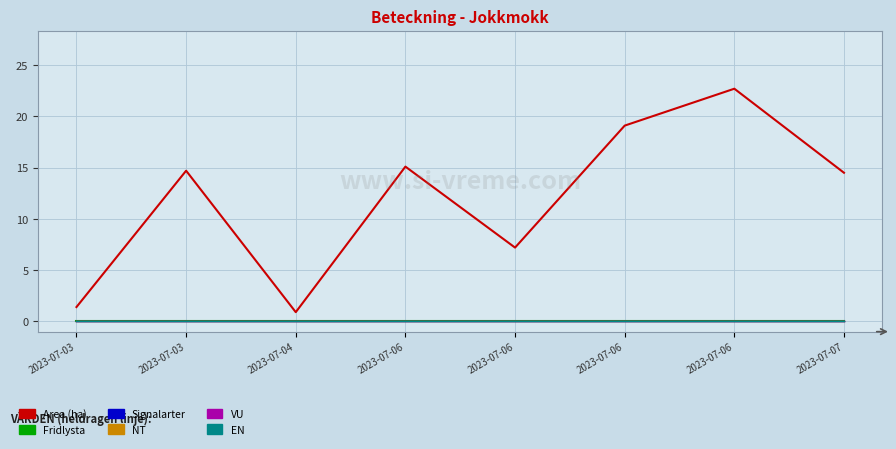

True or false: NT has more than 2 points higher than both neighbors.

False